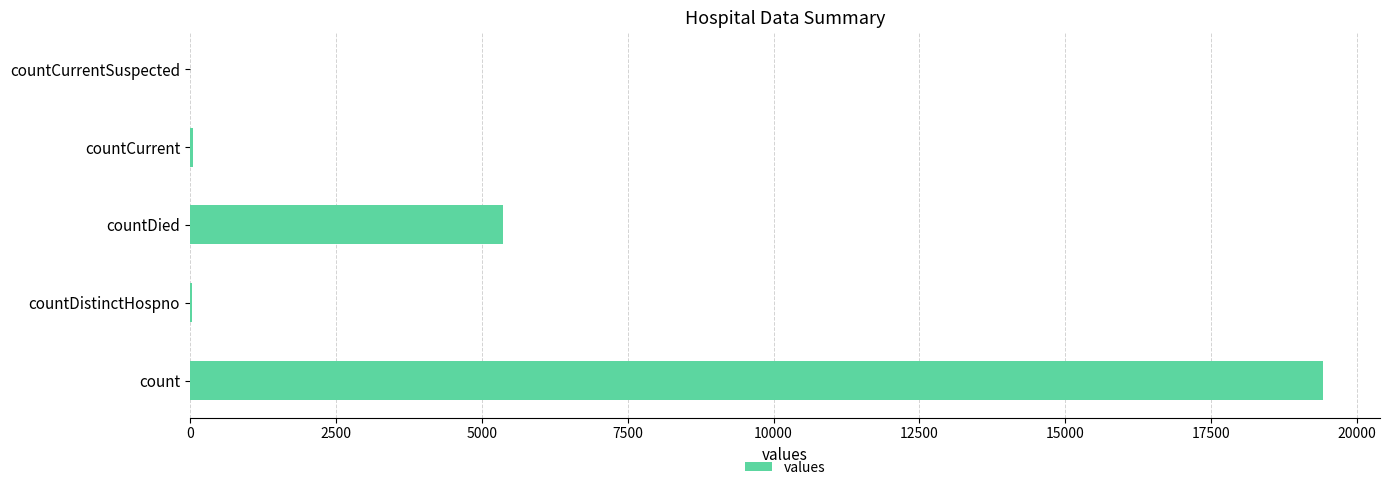

Where is the data nearest to the value 9710?

countDied